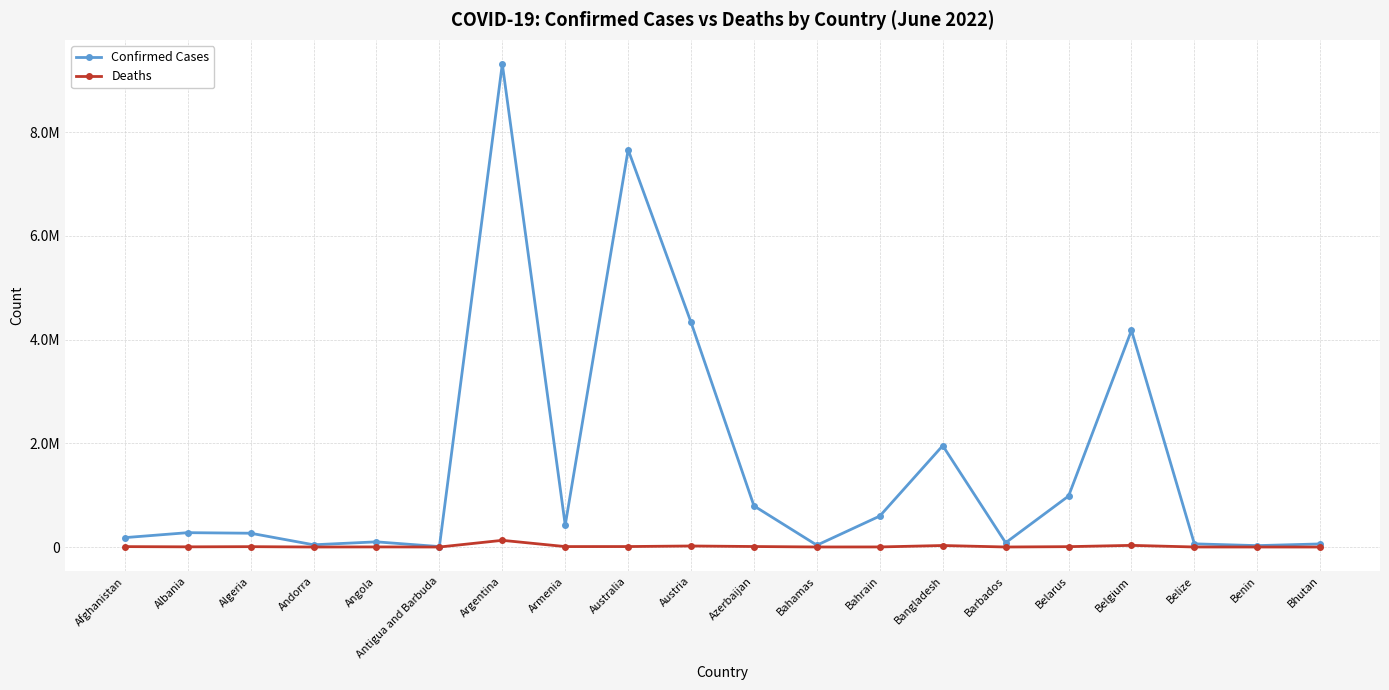

At which label does Confirmed Cases first exceed 276821?

Argentina